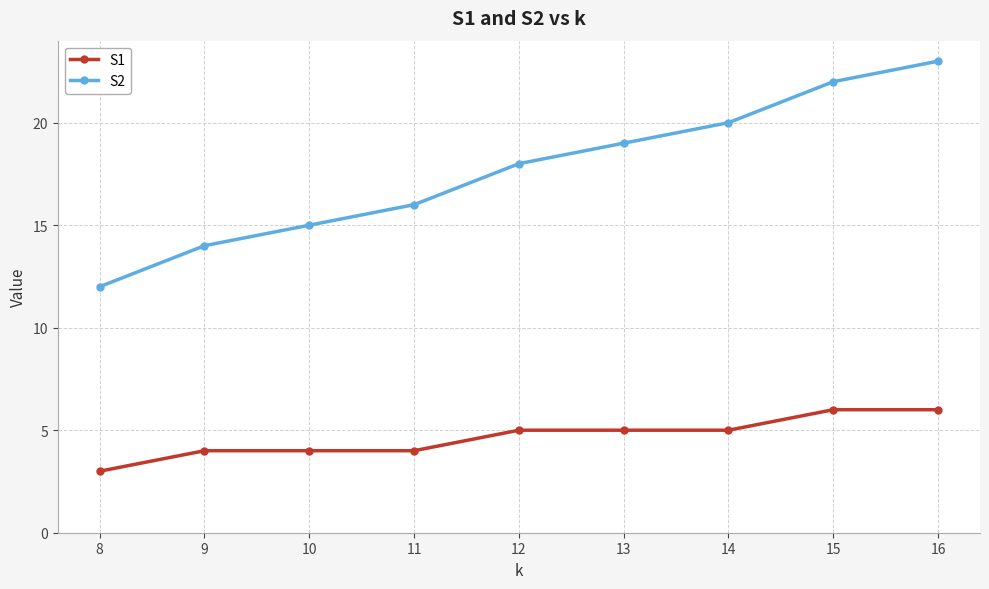

True or false: S1 and S2 cross at least once.

False